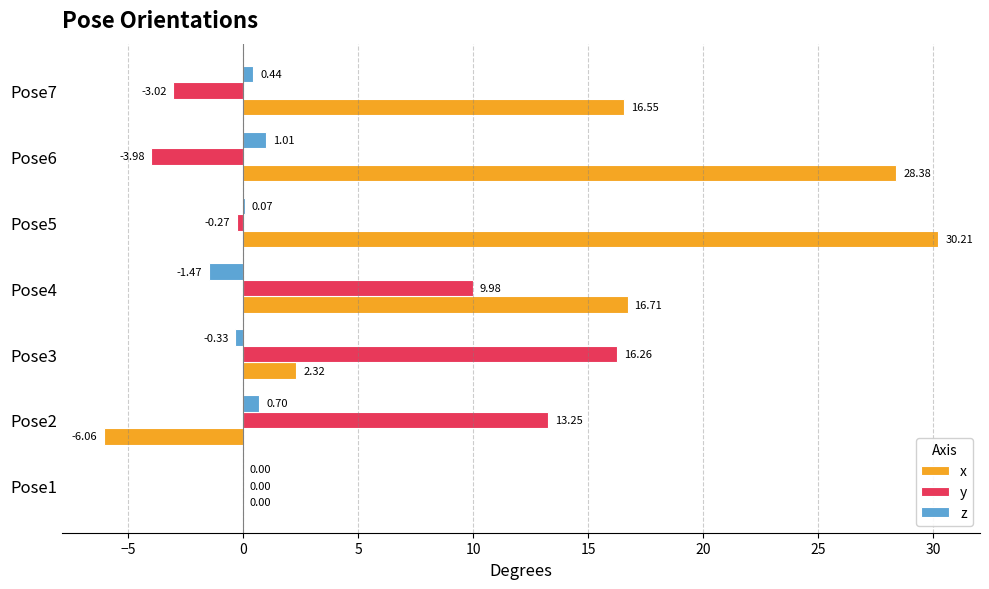

How many categories are shown in the chart?

7